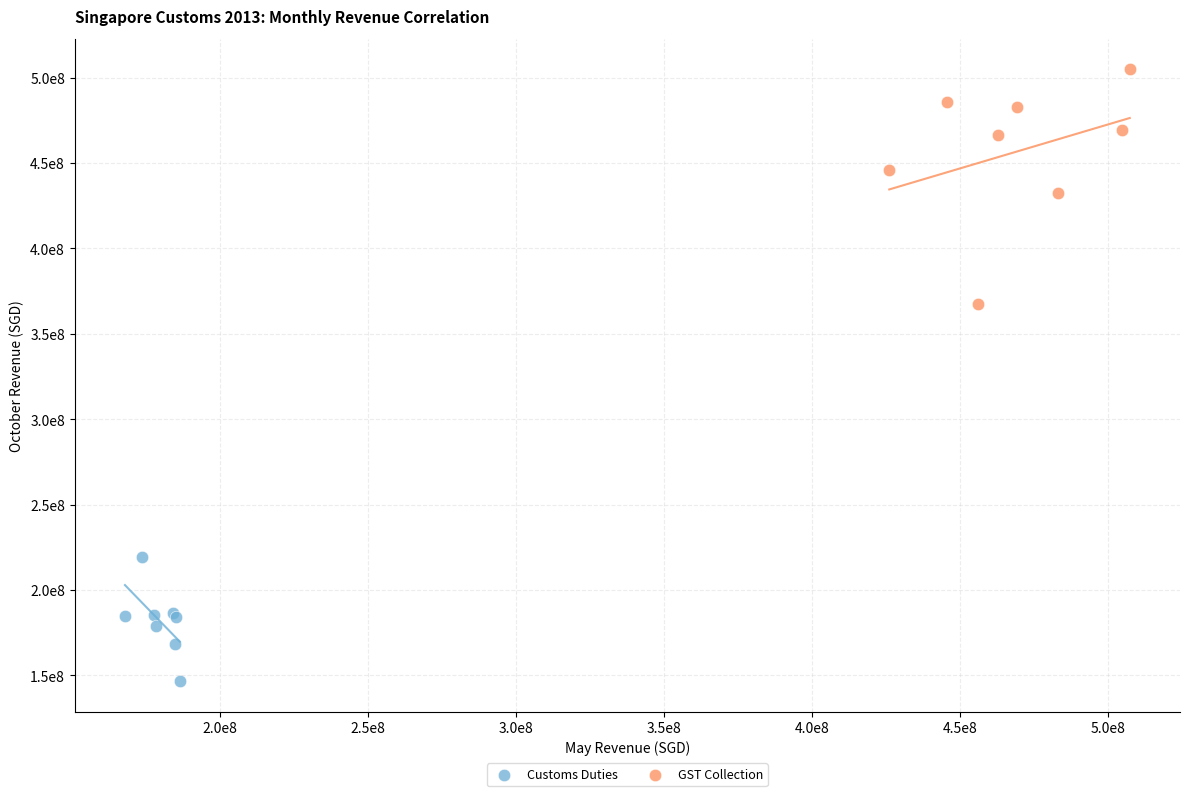

Which series has the largest Y range (max minus min)?

GST Collection